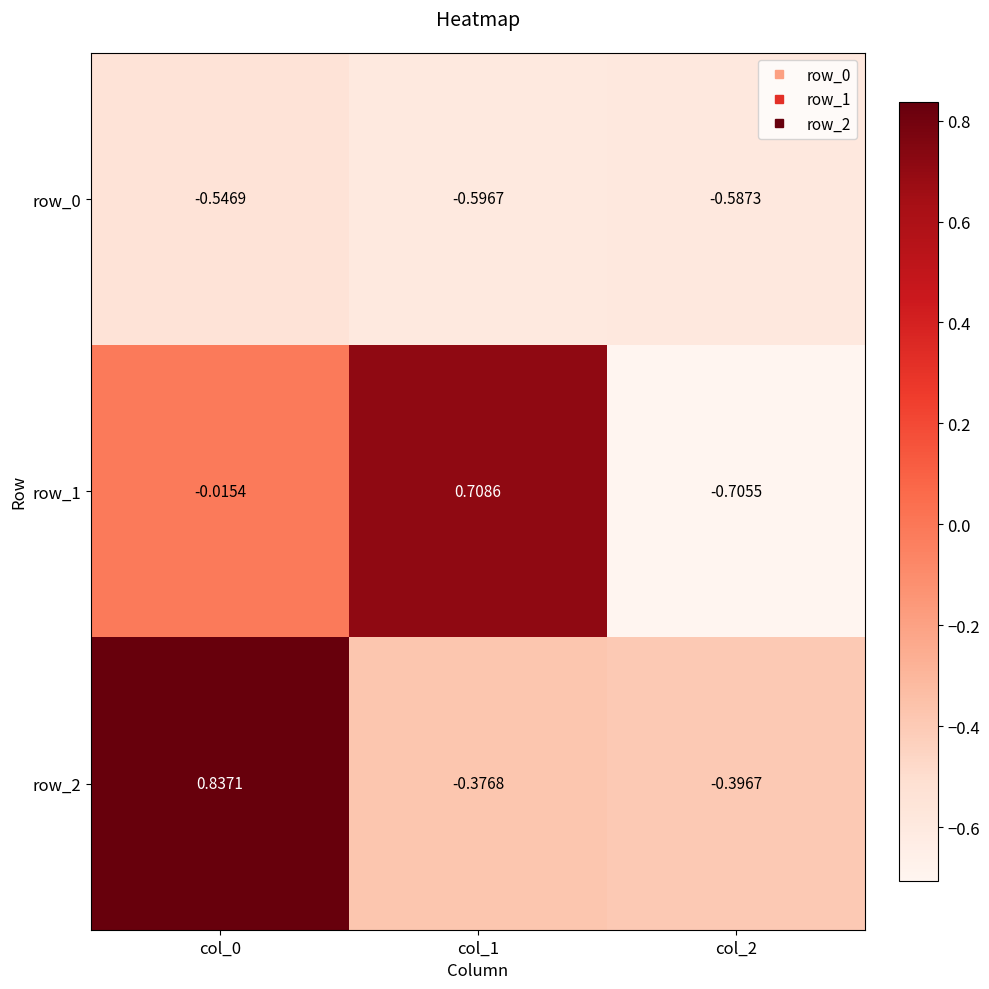

Is the value of row_0 at col_2 greater than the value of row_2 at col_0?

No